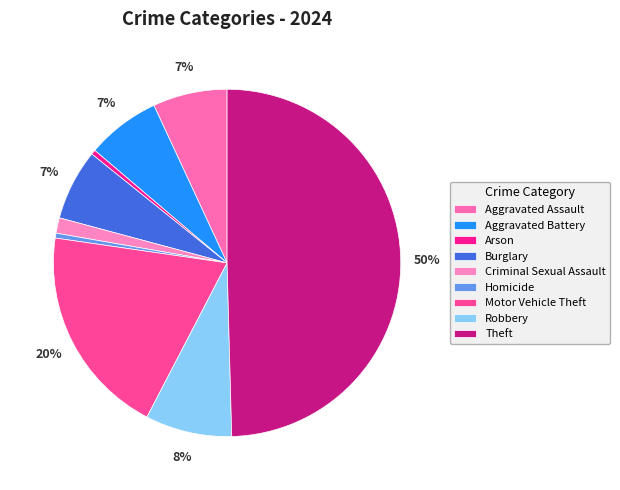

How many segments does this pie chart have?

9